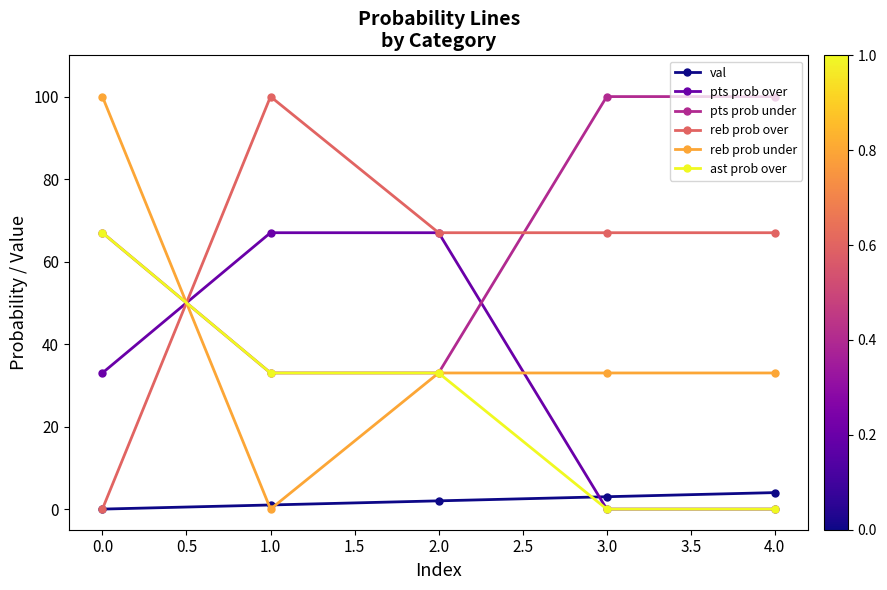

What is the difference between the second highest and minimum values in the ast prob over series?

33